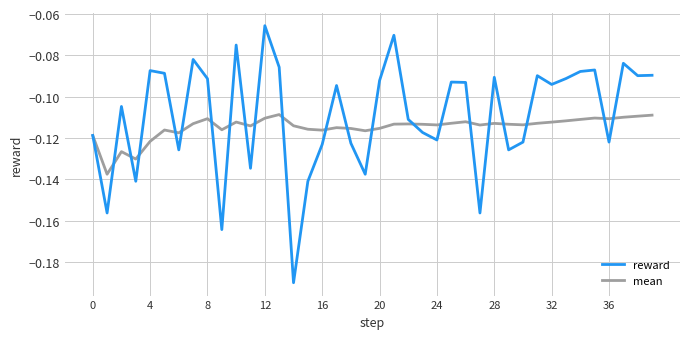

In mean, how many points are lower than both neighbors (excluding endpoints)?

11